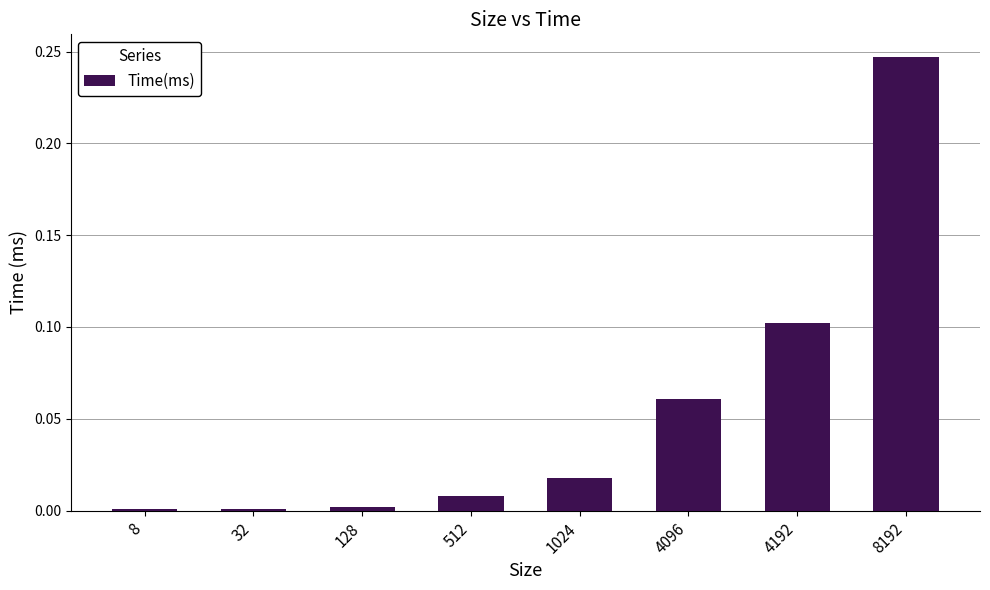

Which label corresponds to the largest value in the chart?

8192